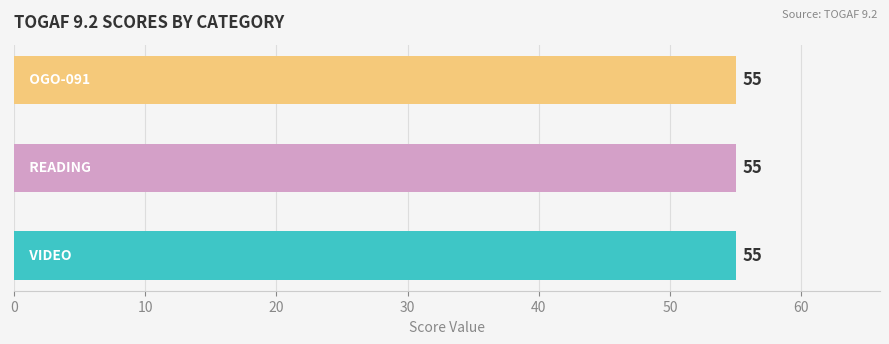

Is it true that READING equals 3 at 15?

False